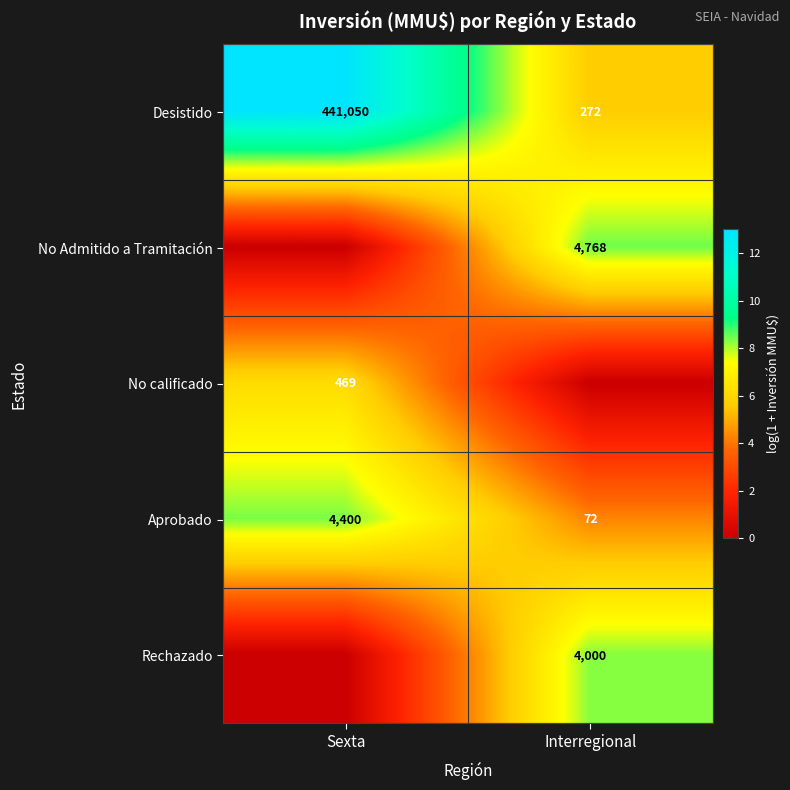

True or false: Rechazado has a value of 7140 at Interregional.

False